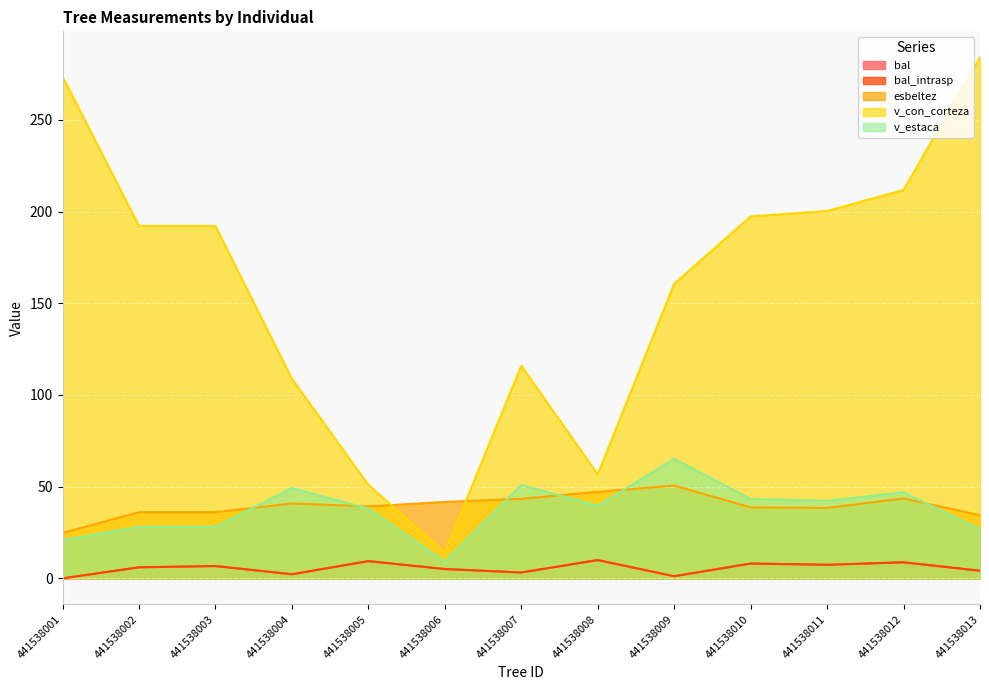

Reading right to left, list all the values displayed in this chart.

bal: 441538013=4.2	441538012=8.8	441538011=7.4	441538010=8.1	441538009=1.2	441538008=10.0	441538007=3.2	441538006=5.1	441538005=9.4	441538004=2.2	441538003=6.7	441538002=6.0	441538001=0.0
bal_intrasp: 441538013=4.2	441538012=8.8	441538011=7.4	441538010=8.1	441538009=1.2	441538008=10.0	441538007=3.2	441538006=5.1	441538005=9.4	441538004=2.2	441538003=6.7	441538002=6.0	441538001=0.0
esbeltez: 441538013=34.4	441538012=43.6	441538011=38.4	441538010=38.7	441538009=50.6	441538008=47.1	441538007=43.4	441538006=41.7	441538005=39.2	441538004=40.8	441538003=36.1	441538002=36.1	441538001=24.8
v_con_corteza: 441538013=284.0	441538012=211.7	441538011=200.3	441538010=197.3	441538009=160.6	441538008=56.7	441538007=115.9	441538006=14.1	441538005=51.0	441538004=108.8	441538003=192.1	441538002=192.1	441538001=273.6
v_estaca: 441538013=26.7	441538012=46.9	441538011=42.3	441538010=43.3	441538009=65.2	441538008=39.6	441538007=50.9	441538006=9.1	441538005=38.0	441538004=49.2	441538003=28.1	441538002=28.1	441538001=20.9